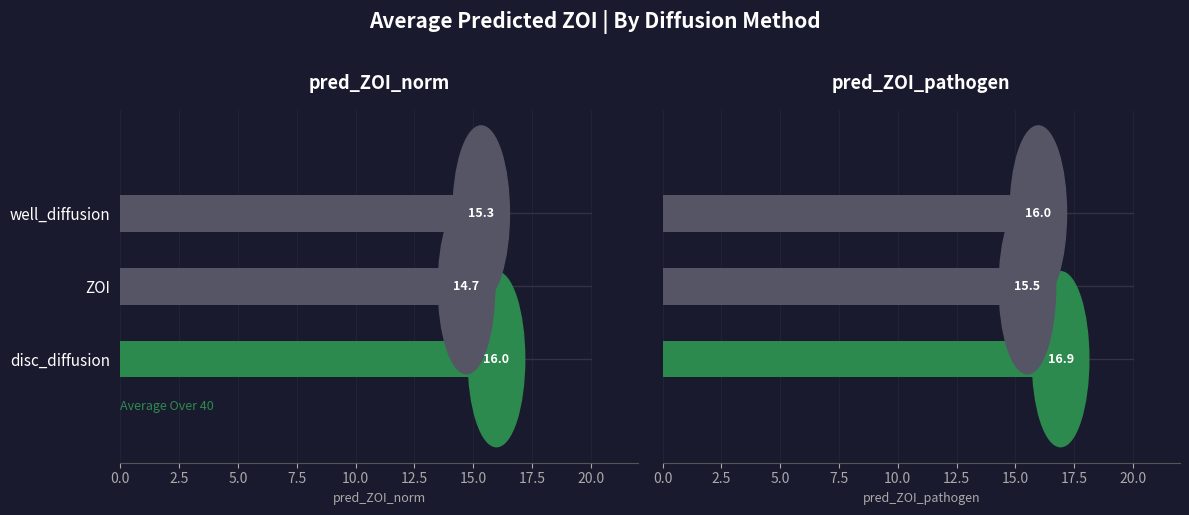

What is the label of the 3rd bar from the right?

pred_ZOI_norm